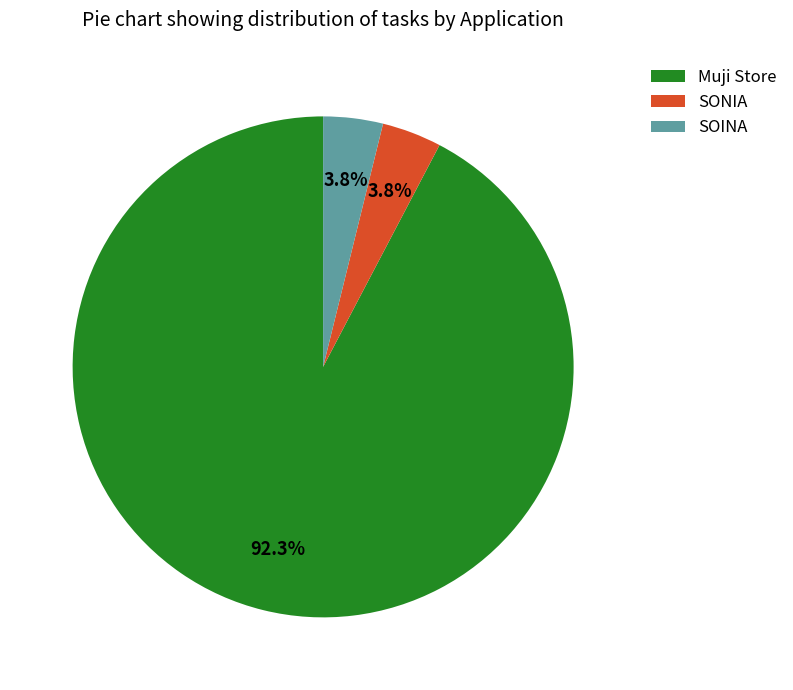

Does any single category account for the majority?

Yes